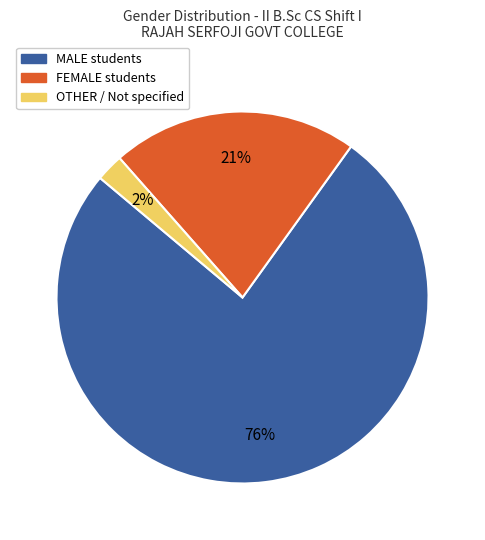

What is the majority slice?

MALE